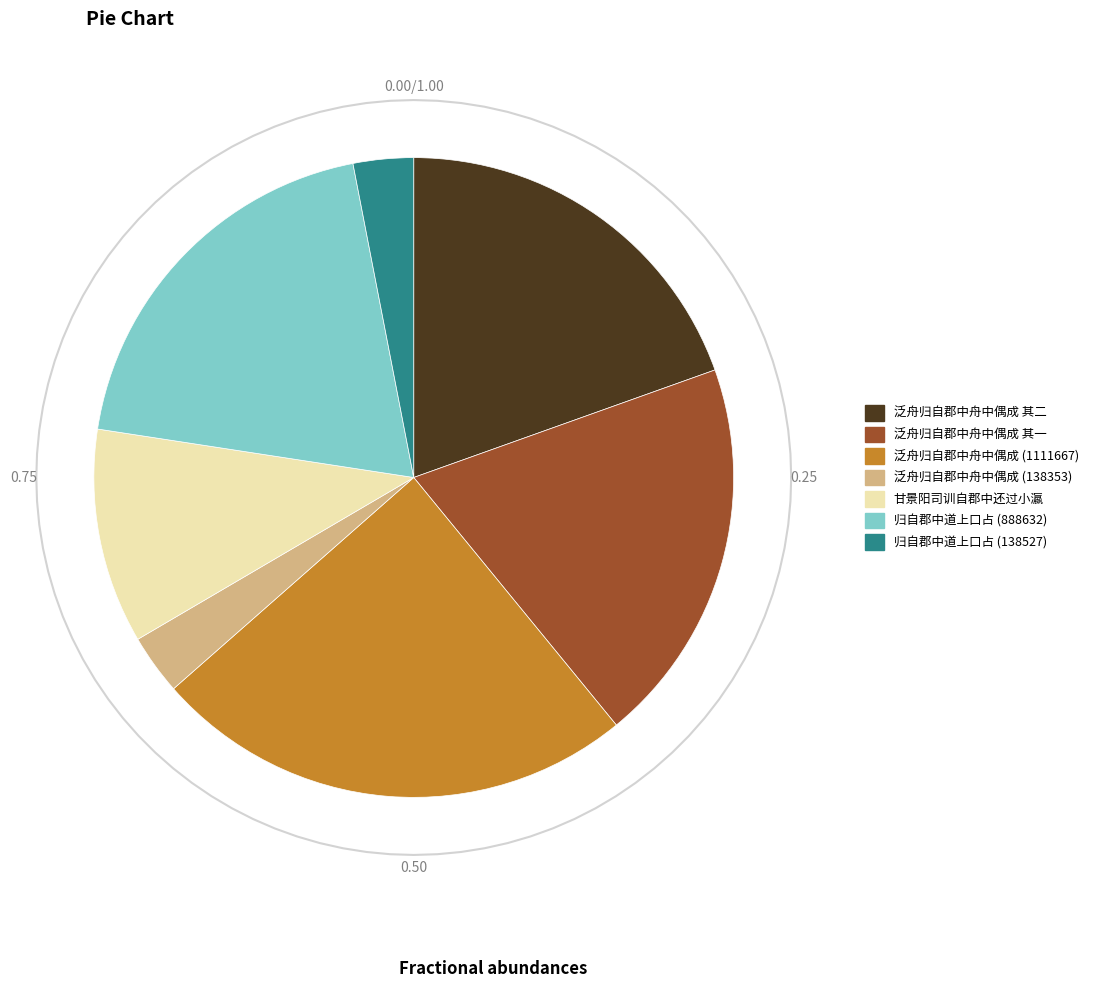

What percentage is the 归自郡中道上口占 (138527) slice, to the nearest percent?

3%